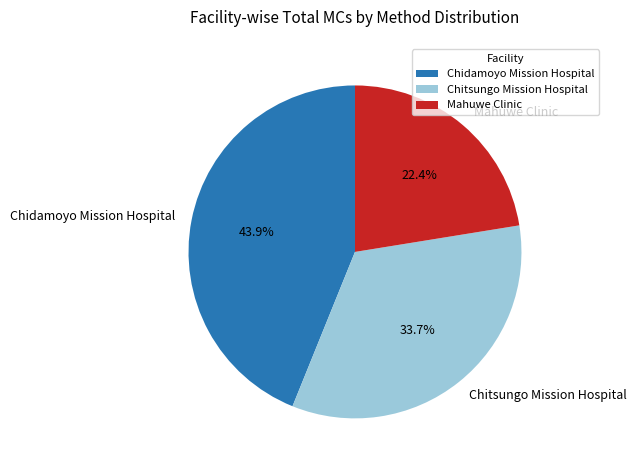

Rank the categories by value from lowest to highest.

Mahuwe Clinic, Chitsungo Mission Hospital, Chidamoyo Mission Hospital